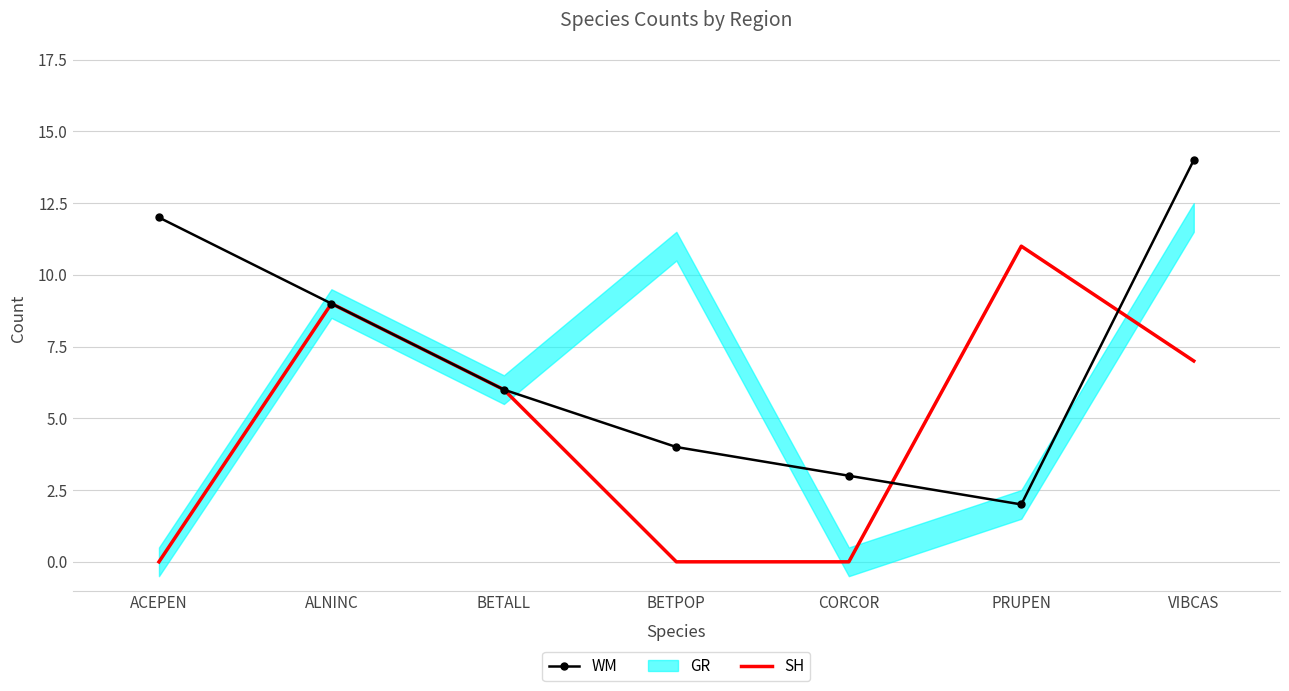

List the labels in order of WM value, largest first.

VIBCAS, ACEPEN, ALNINC, BETALL, BETPOP, CORCOR, PRUPEN